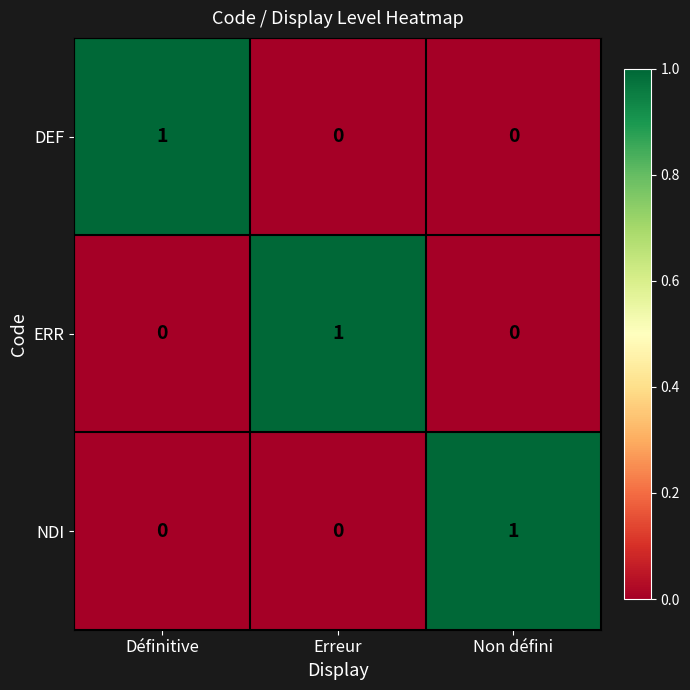

Count the NDI values in the range 0 to 1.

3